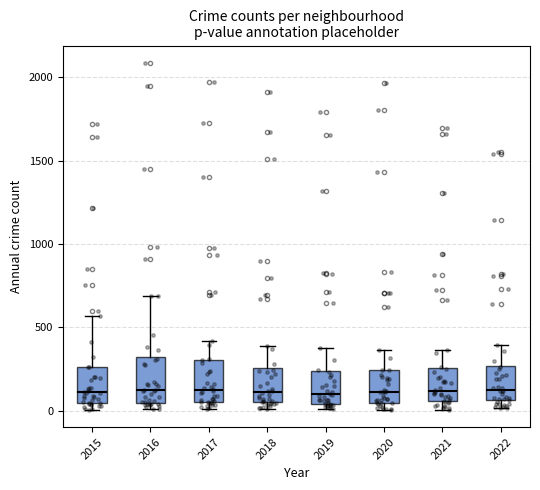

Reading left to right, transcribe this box plot: for each box, give where its median line is, the range the box spans, and where its two whiskers end, as read against the y-axis. The values are not printed on the chart, so give them approximately, as read against the axis.

2015: median 100, box 50 to 250, whiskers 0 to 550
2016: median 150, box 50 to 300, whiskers 0 to 700
2017: median 100, box 50 to 300, whiskers 0 to 400
2018: median 100, box 50 to 250, whiskers 0 to 400
2019: median 100, box 50 to 250, whiskers 0 to 400
2020: median 100, box 50 to 250, whiskers 0 to 350
2021: median 100, box 50 to 250, whiskers 0 to 350
2022: median 150, box 50 to 250, whiskers 0 to 400